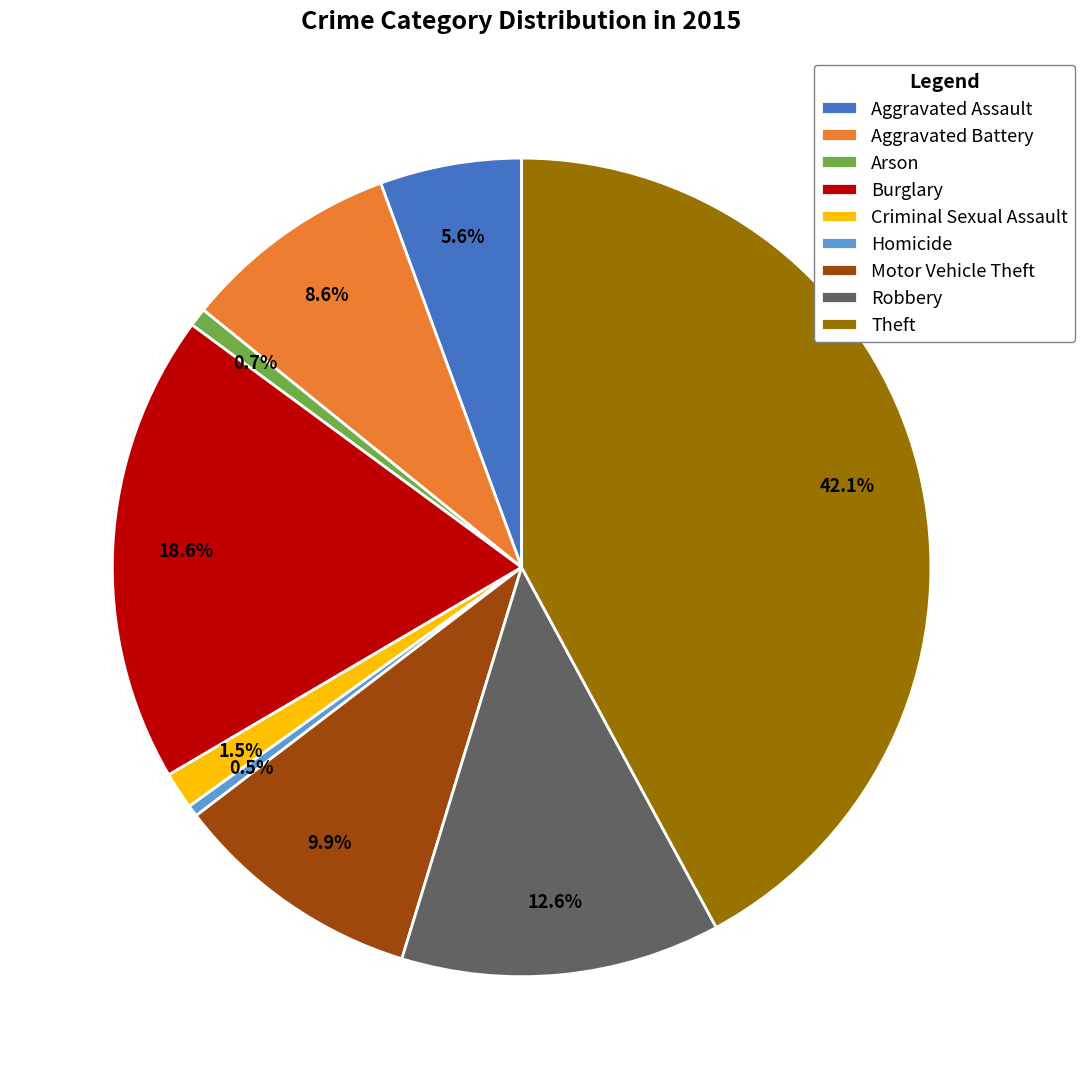

To the nearest percent, what is the difference between the Motor Vehicle Theft and Aggravated Assault slice percentages?

4%